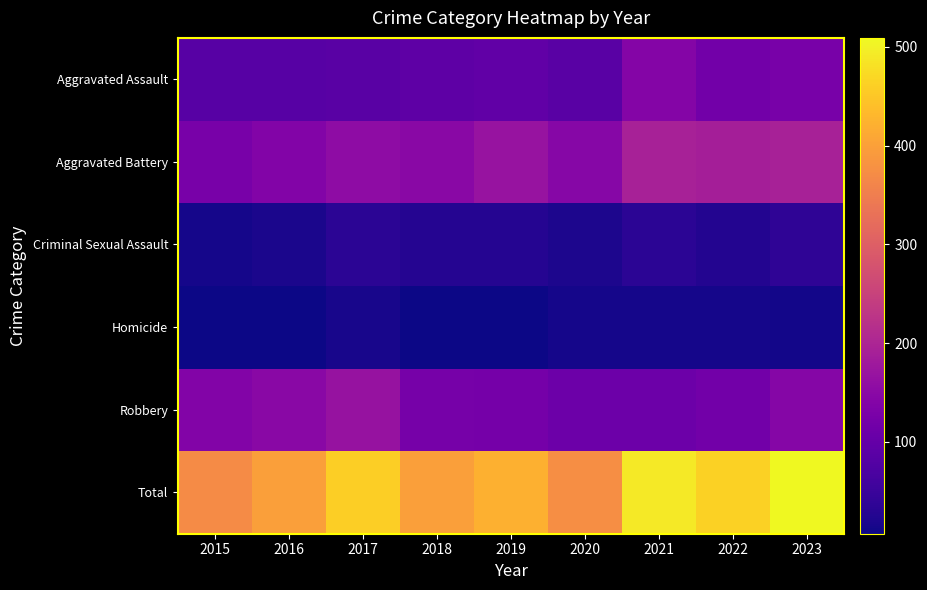

Reading right to left, transcribe all the data shown in this chart.

Aggravated Assault: 2023=125	2022=117	2021=141	2020=87	2019=97	2018=92	2017=86	2016=84	2015=85
Aggravated Battery: 2023=192	2022=189	2021=193	2020=146	2019=168	2018=149	2017=156	2016=140	2015=126
Criminal Sexual Assault: 2023=38	2022=25	2021=33	2020=20	2019=28	2018=27	2017=34	2016=18	2015=14
Homicide: 2023=11	2022=14	2021=14	2020=13	2019=8	2018=7	2017=16	2016=8	2015=7
Robbery: 2023=143	2022=118	2021=110	2020=109	2019=121	2018=124	2017=167	2016=149	2015=139
Total: 2023=509	2022=463	2021=491	2020=375	2019=422	2018=399	2017=459	2016=399	2015=371